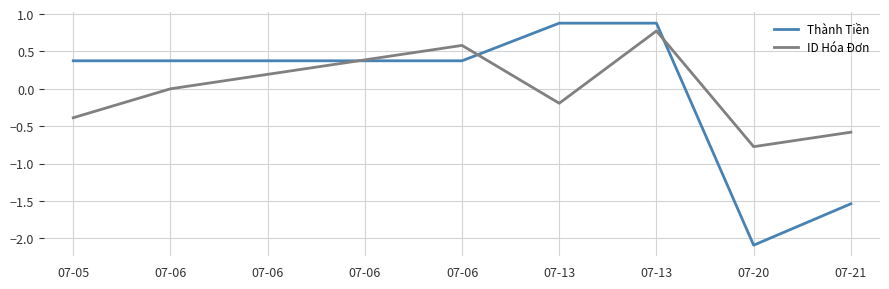

What are all the series names shown in the legend?

Thành Tiền, ID Hóa Đơn